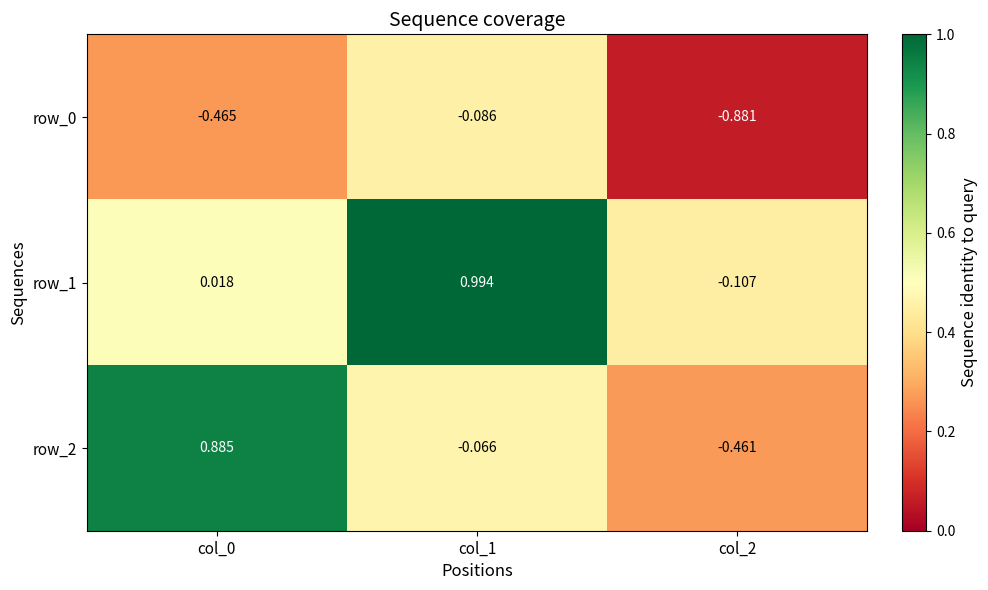

Which category has the highest value in the row_1 series?

col_1